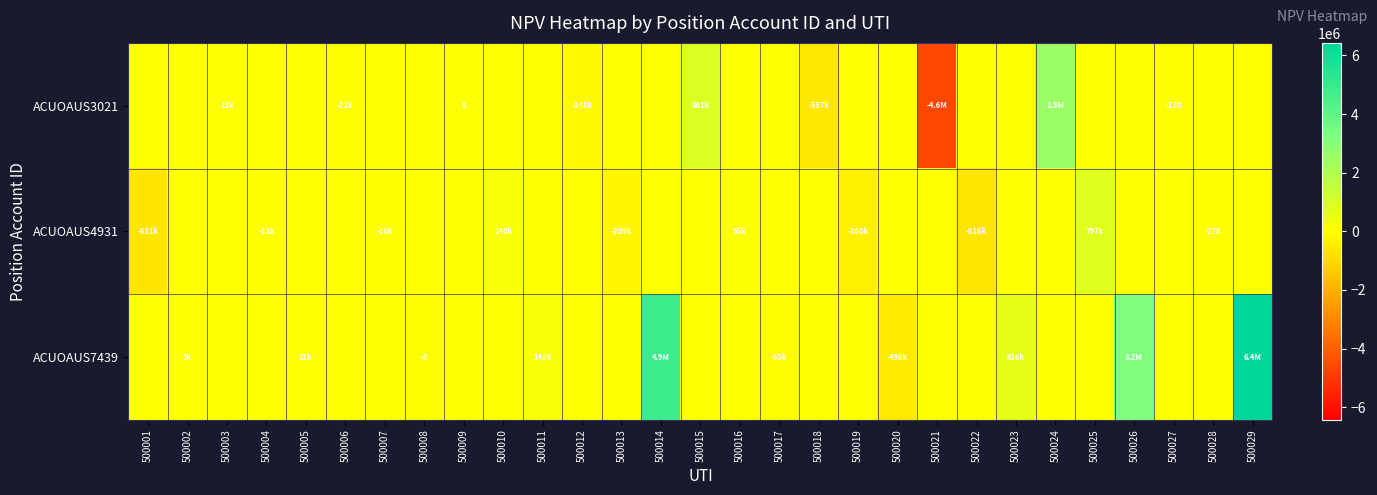

Between 500011 and 500003, which is larger?

500003